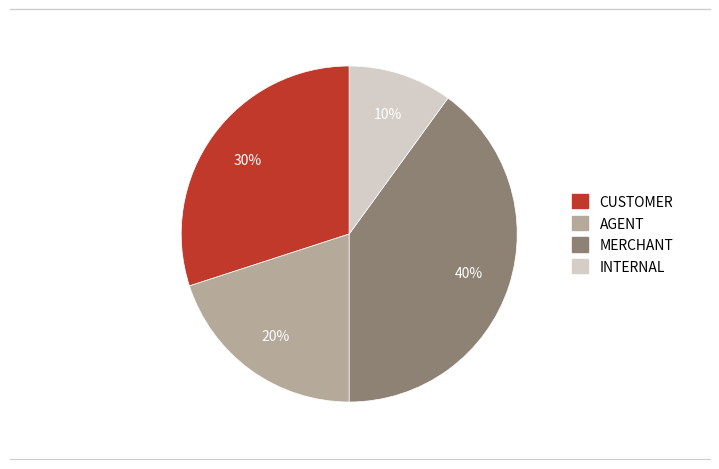

Does any single category account for the majority?

No